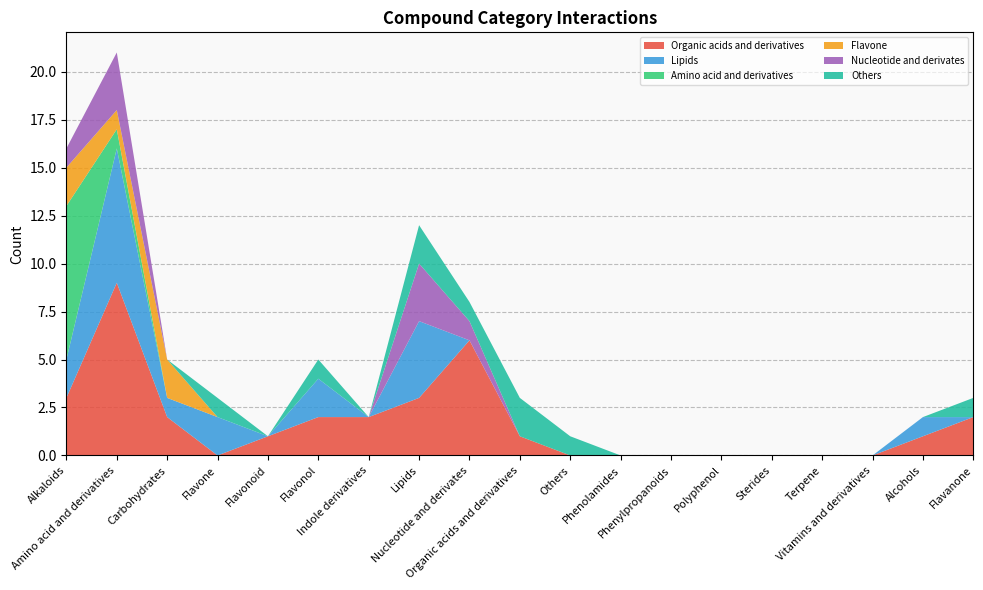

Reading right to left, what are all the values shown in this chart?

Organic acids and derivatives: 2	1	0	0	0	0	0	0	0	1	6	3	2	2	1	0	2	9	3
Lipids: 0	1	0	0	0	0	0	0	0	0	0	4	0	2	0	2	1	7	2
Amino acid and derivatives: 0	0	0	0	0	0	0	0	0	0	0	0	0	0	0	0	0	1	8
Flavone: 0	0	0	0	0	0	0	0	0	0	0	0	0	0	0	0	2	1	2
Nucleotide and derivates: 0	0	0	0	0	0	0	0	0	0	1	3	0	0	0	0	0	3	1
Others: 1	0	0	0	0	0	0	0	1	2	1	2	0	1	0	1	0	0	0